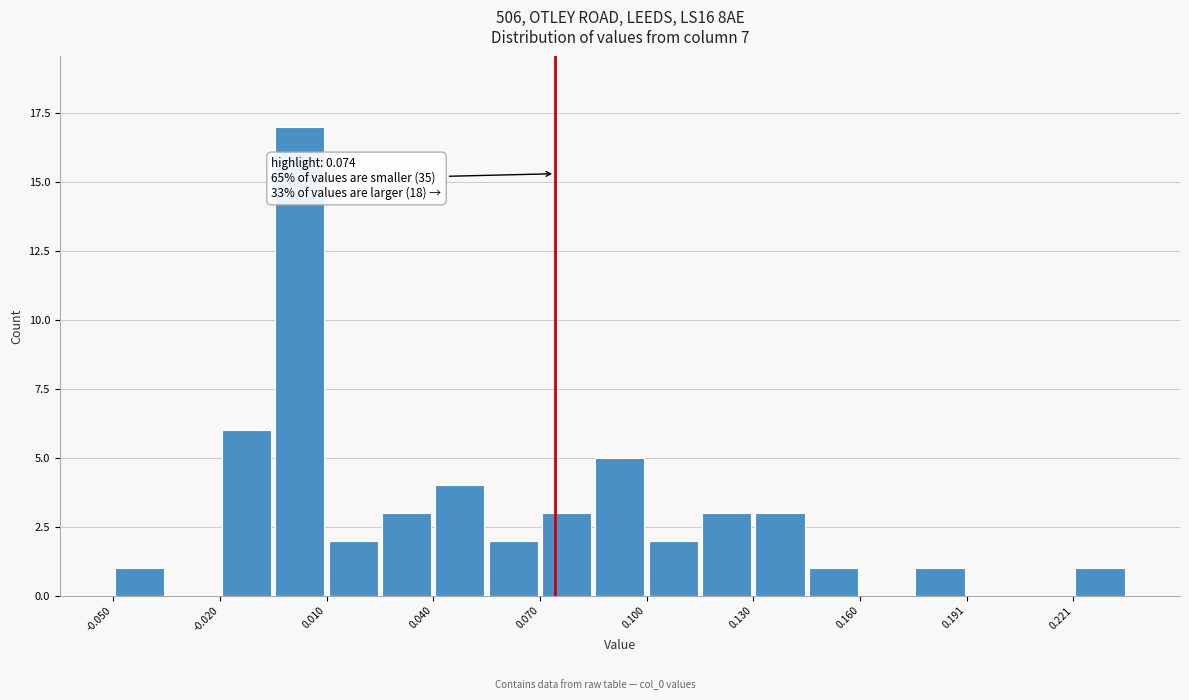

Read against the x-axis, roughly where is the centre of the tallest bar?

0.000